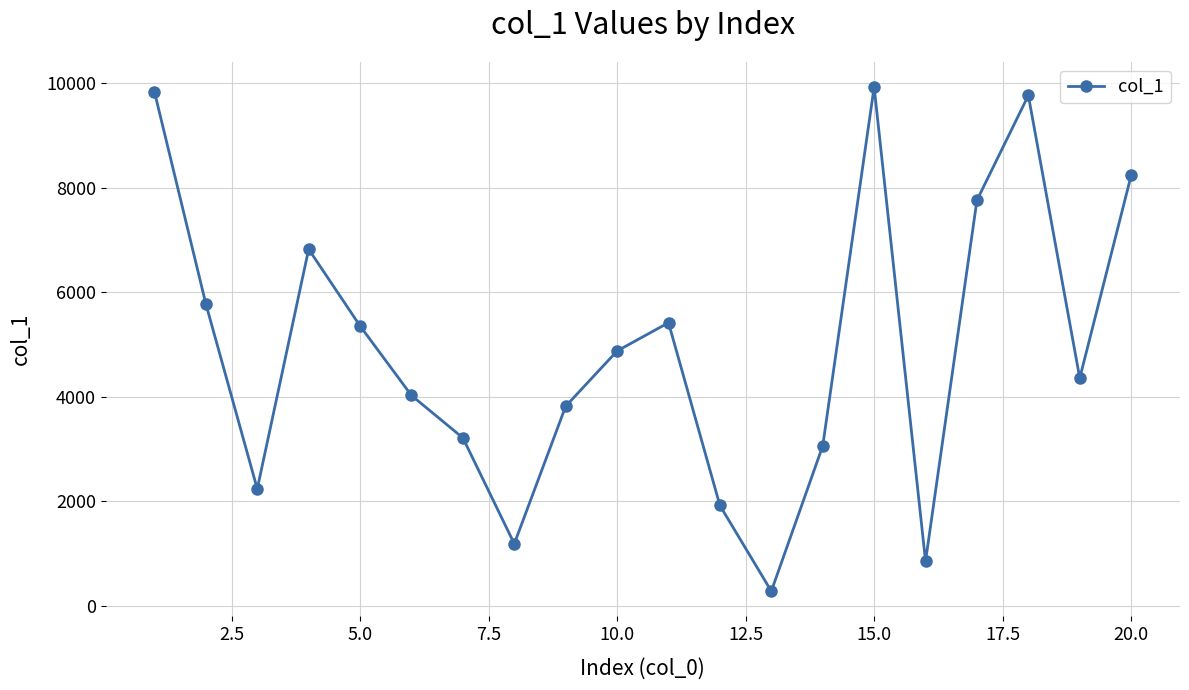

What is the sum of all values?

98802